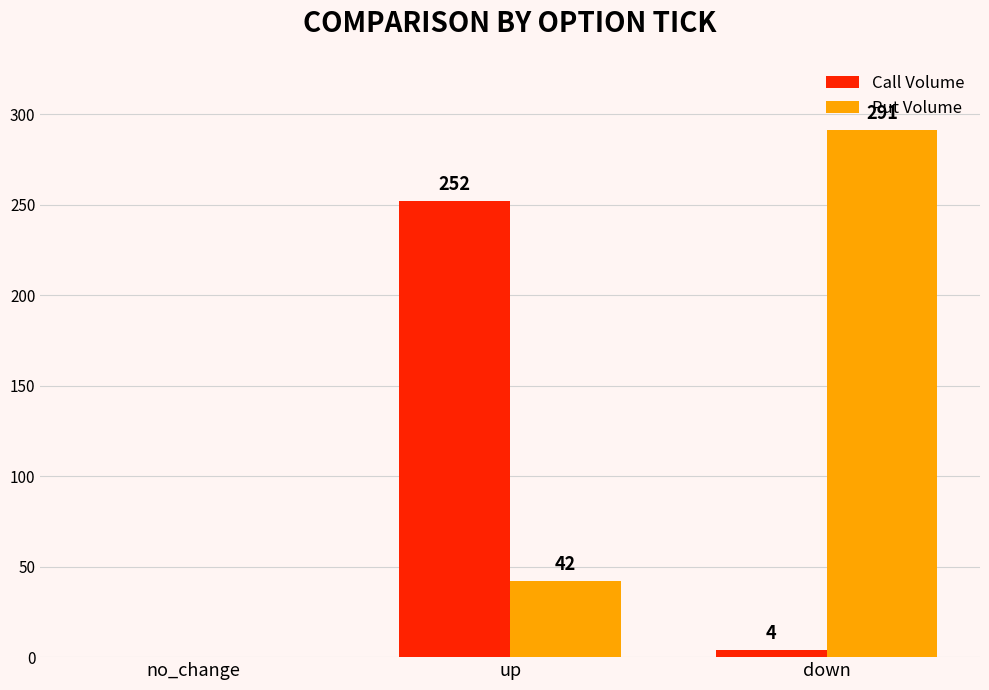

What is the sum of the Put Volume values at up and down?

333